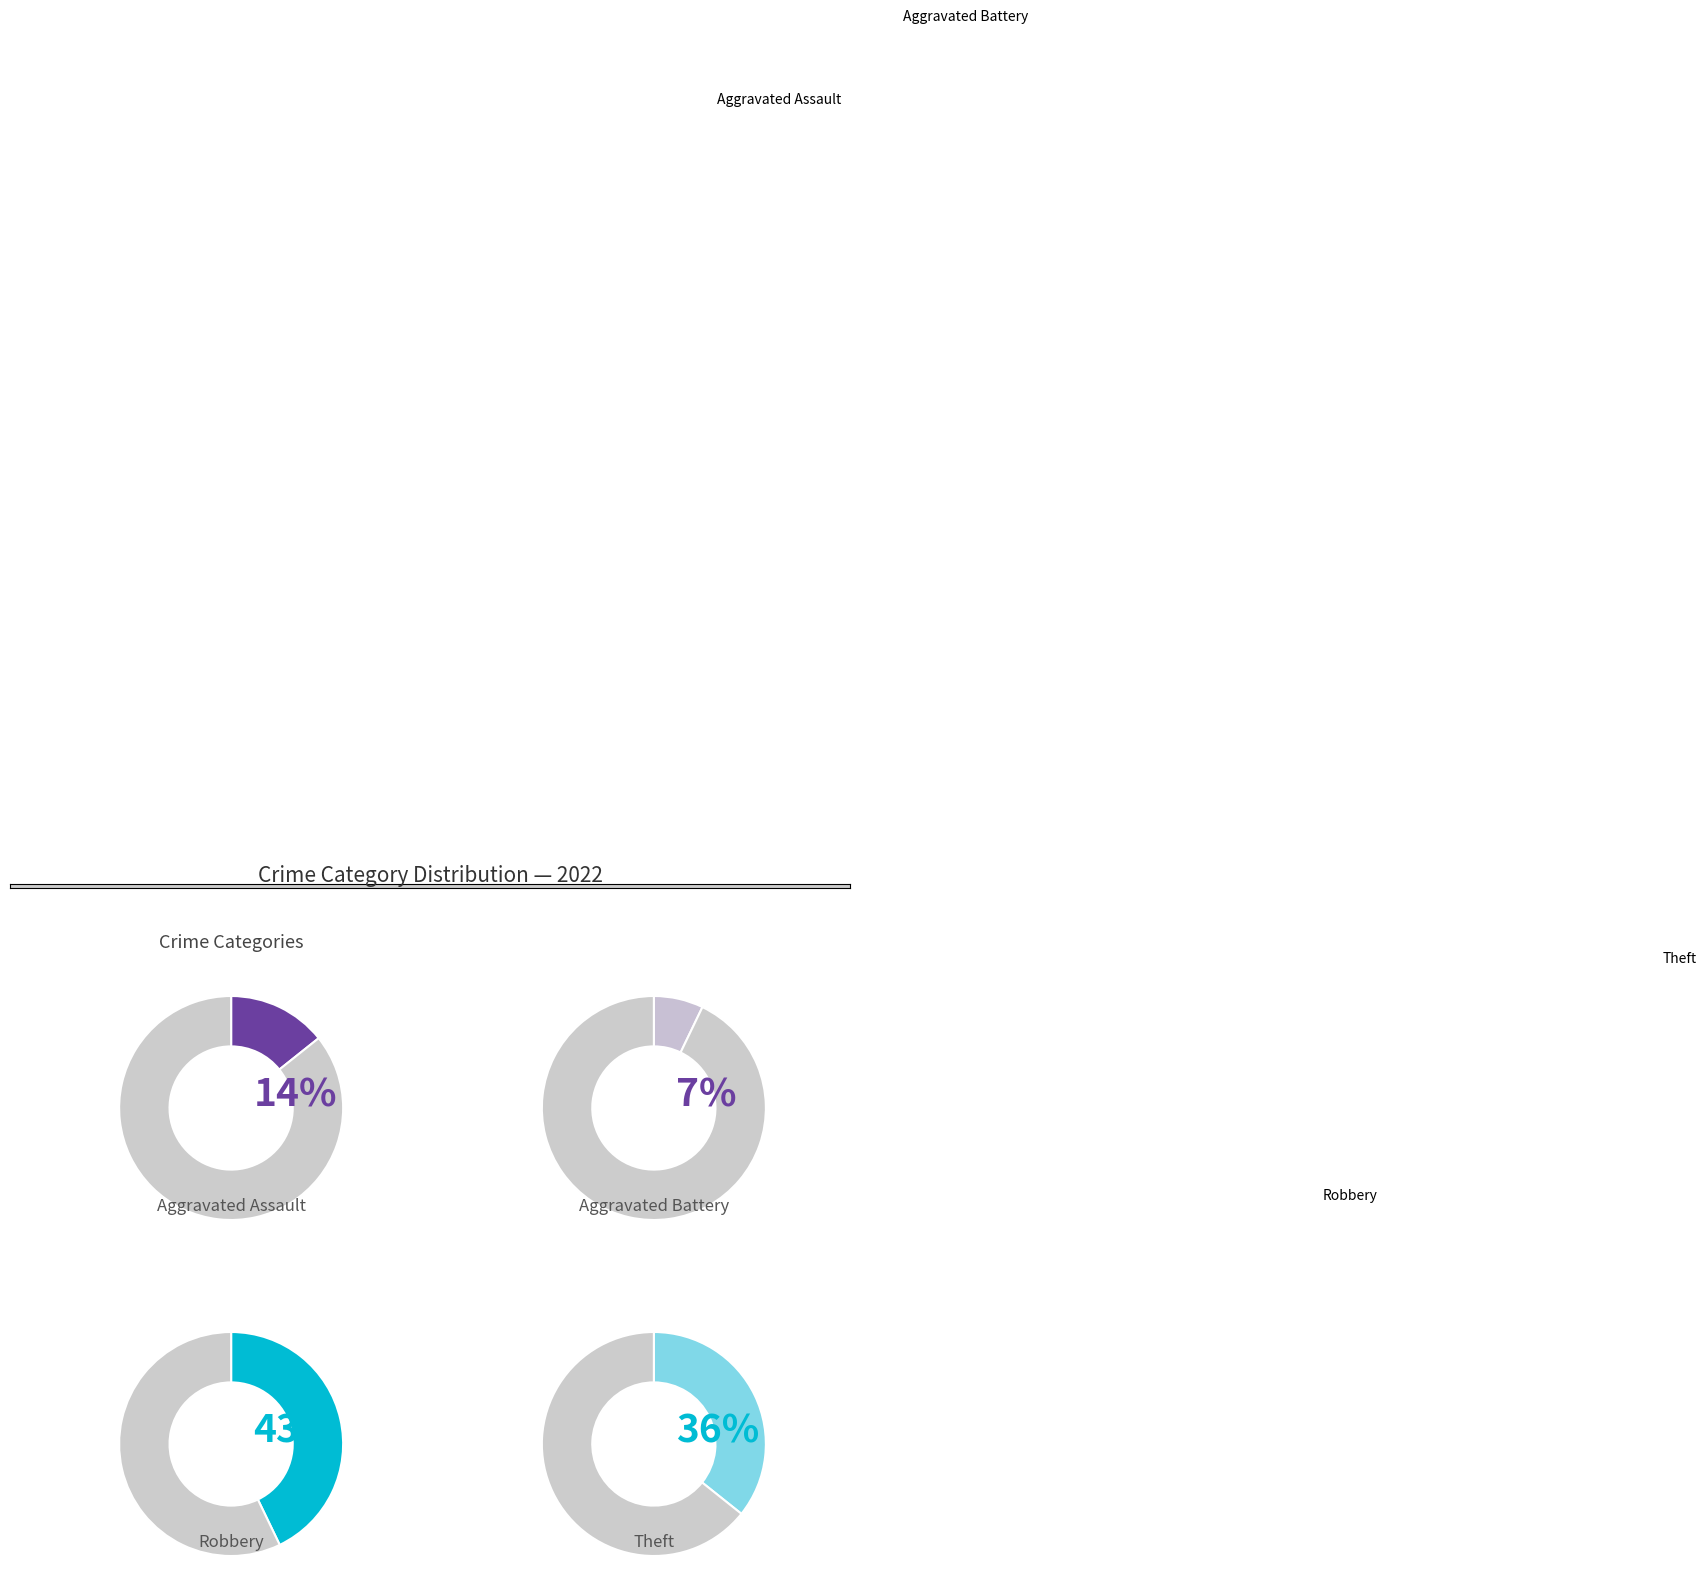

Is it true that Theft is 36% of the pie?

True